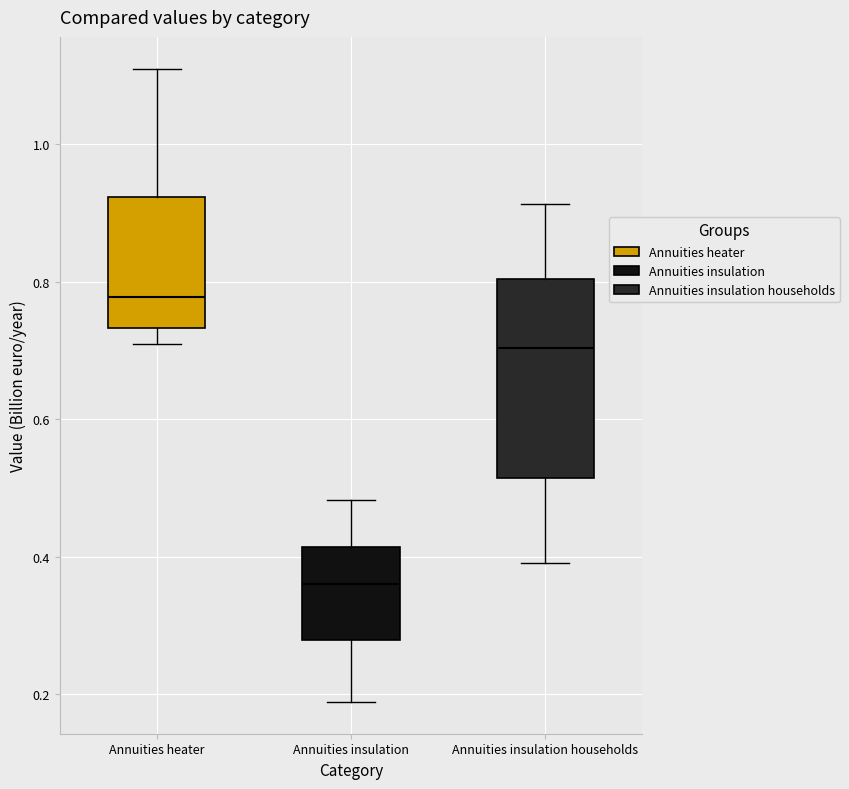

Which box is the tallest, from its lower edge to its upper edge?

Annuities insulation households